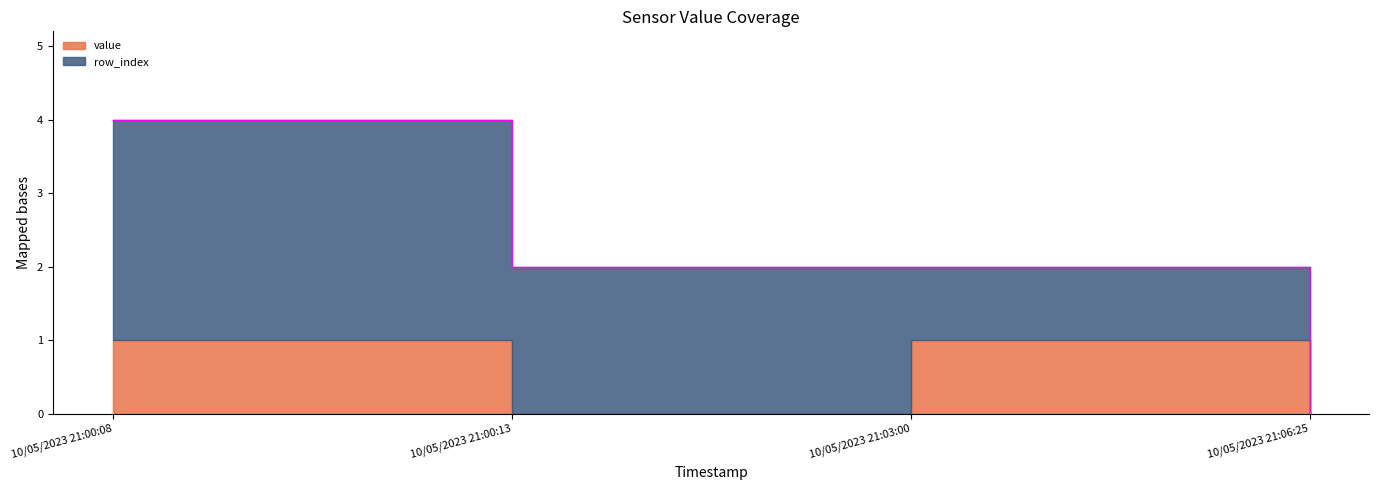

Reading left to right, what are all the values shown in this chart?

value: 1	0	1	0
row_index: 3	2	1	0